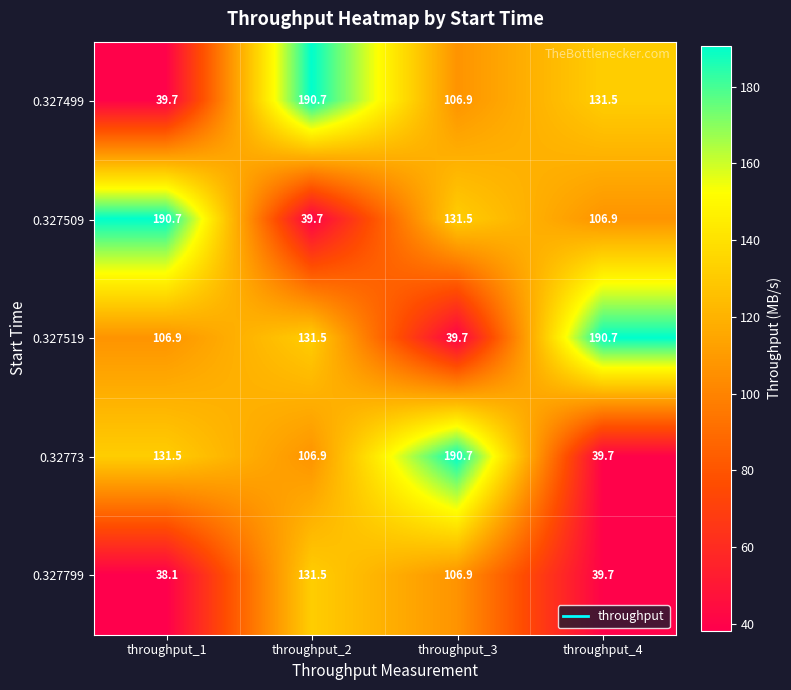

Reading left to right, transcribe all the data shown in this chart.

0.327499: throughput_1=39.7	throughput_2=190.7	throughput_3=106.9	throughput_4=131.5
0.327509: throughput_1=190.7	throughput_2=39.7	throughput_3=131.5	throughput_4=106.9
0.327519: throughput_1=106.9	throughput_2=131.5	throughput_3=39.7	throughput_4=190.7
0.32773: throughput_1=131.5	throughput_2=106.9	throughput_3=190.7	throughput_4=39.7
0.327799: throughput_1=38.1	throughput_2=131.5	throughput_3=106.9	throughput_4=39.7